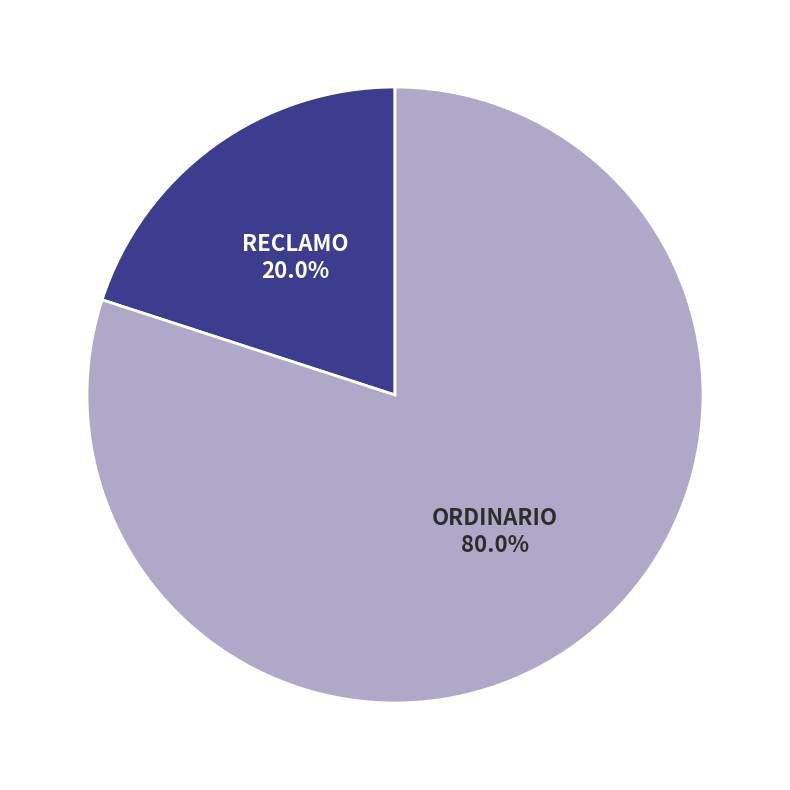

Does any single category account for the majority?

Yes